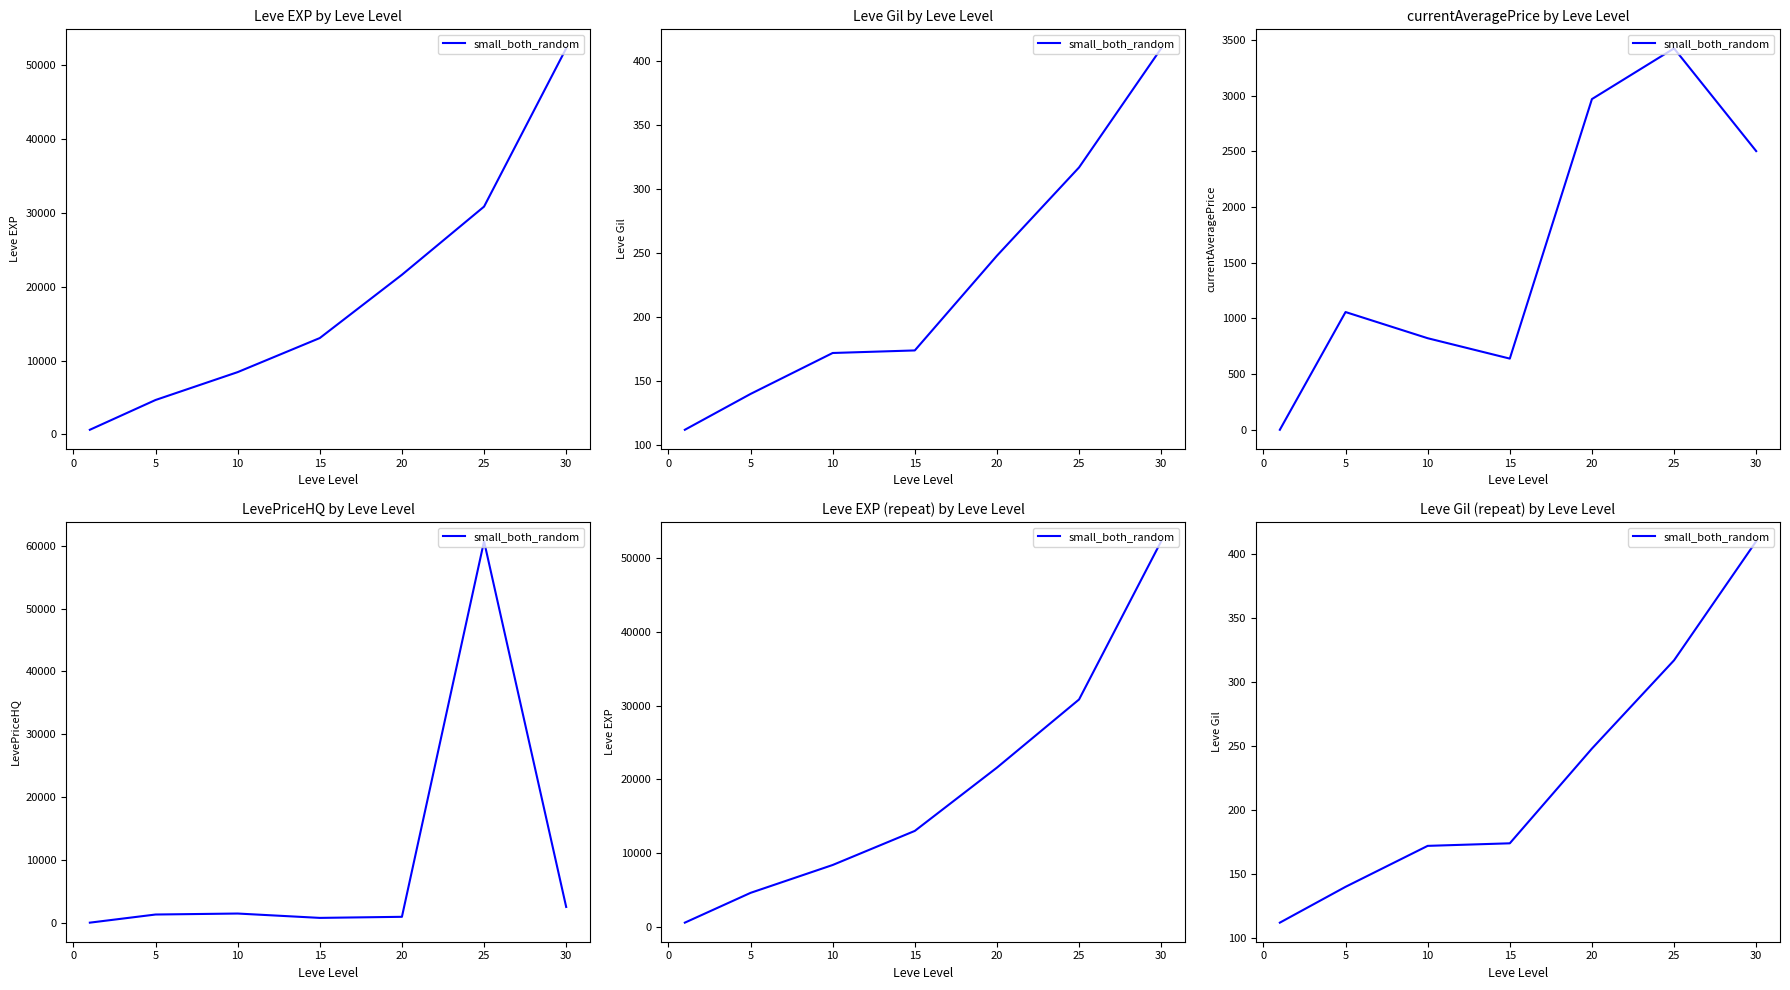

How many values exceed 174?

3